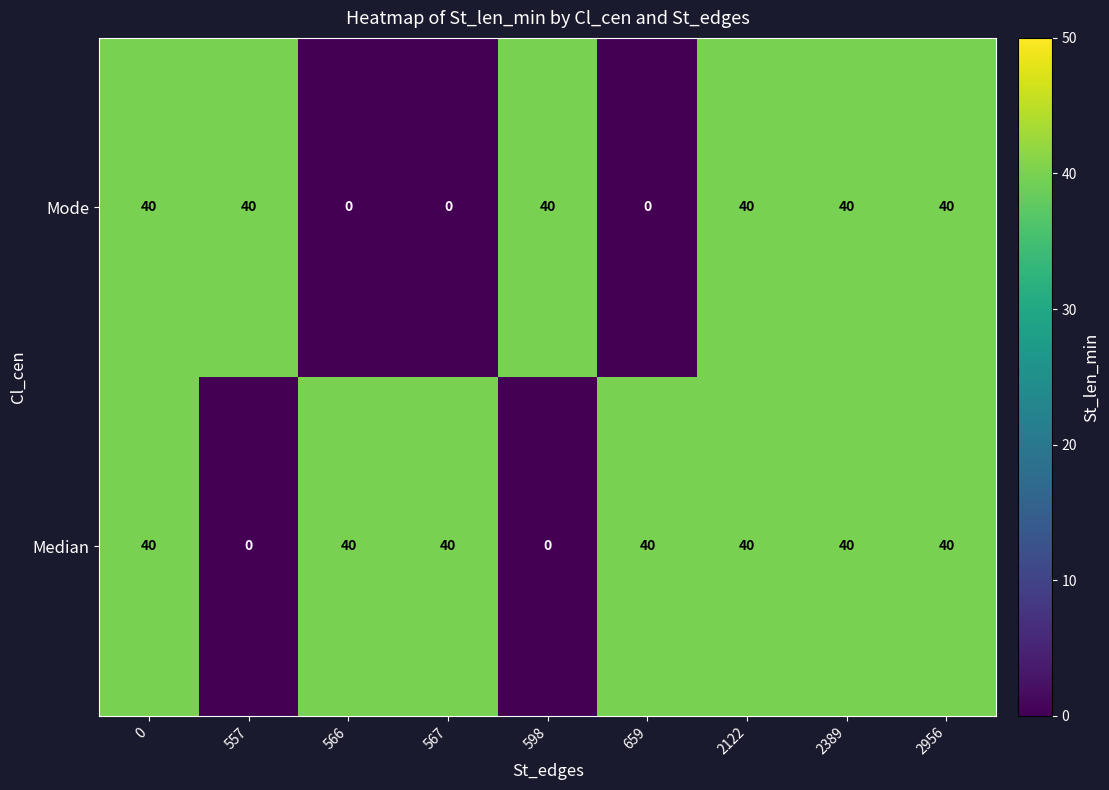

The Median series shows 13 at 557. True or false?

False